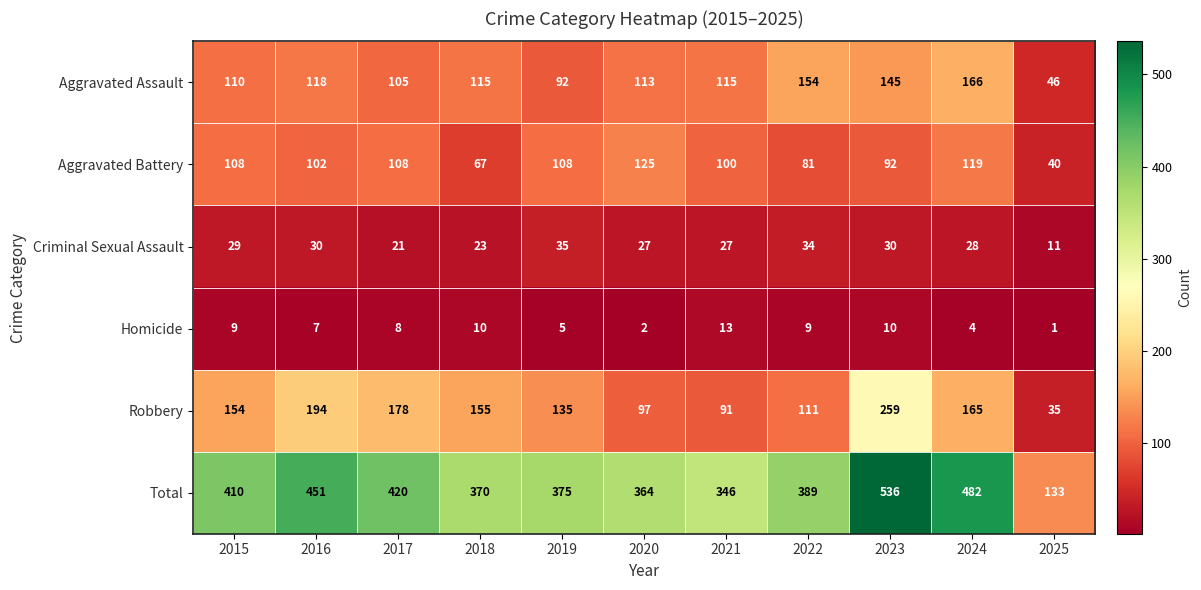

Which series changed the most between 2020 and 2025?

Total